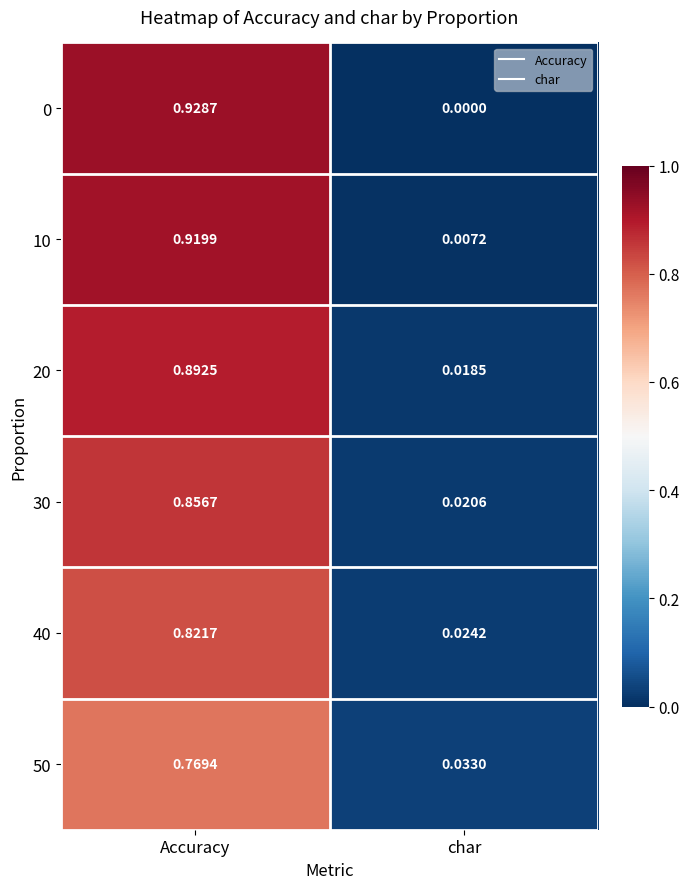

List the labels in order of 10 value, largest first.

Accuracy, char